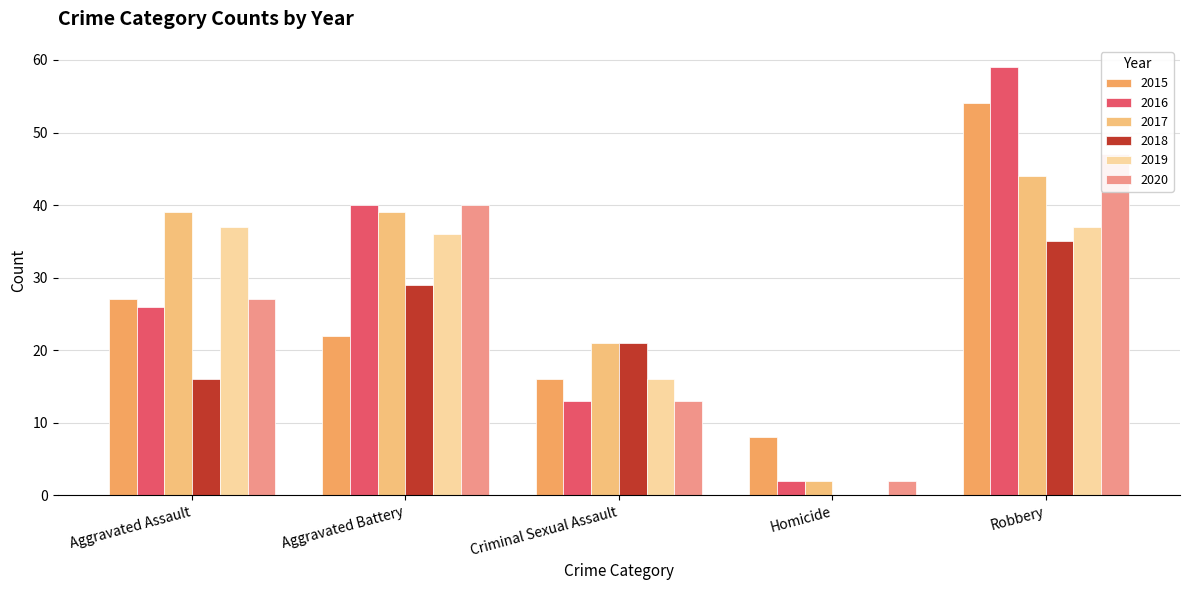

What is the label of the 5th bar from the left?

Robbery